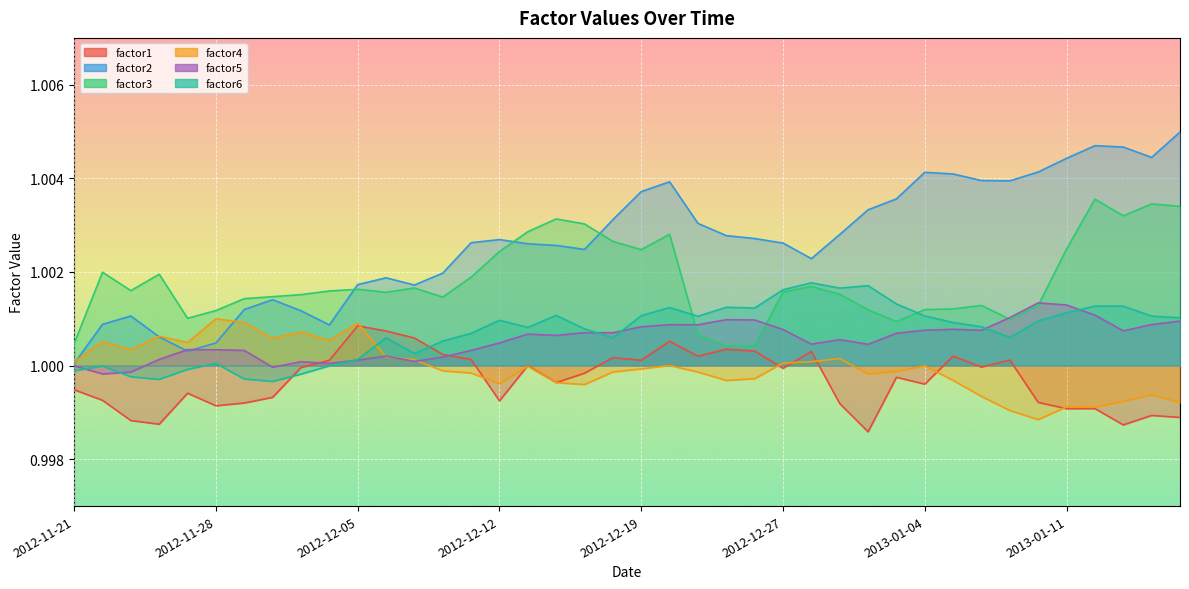

Which series has the widest spread of values?

factor2